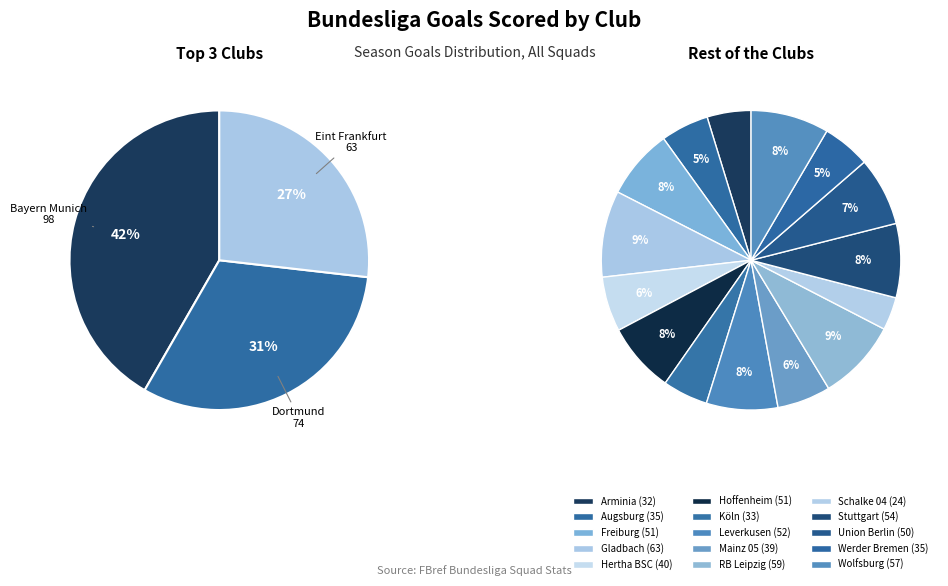

To the nearest percent, what is the combined percentage of Schalke 04 and RB Leipzig?

9%